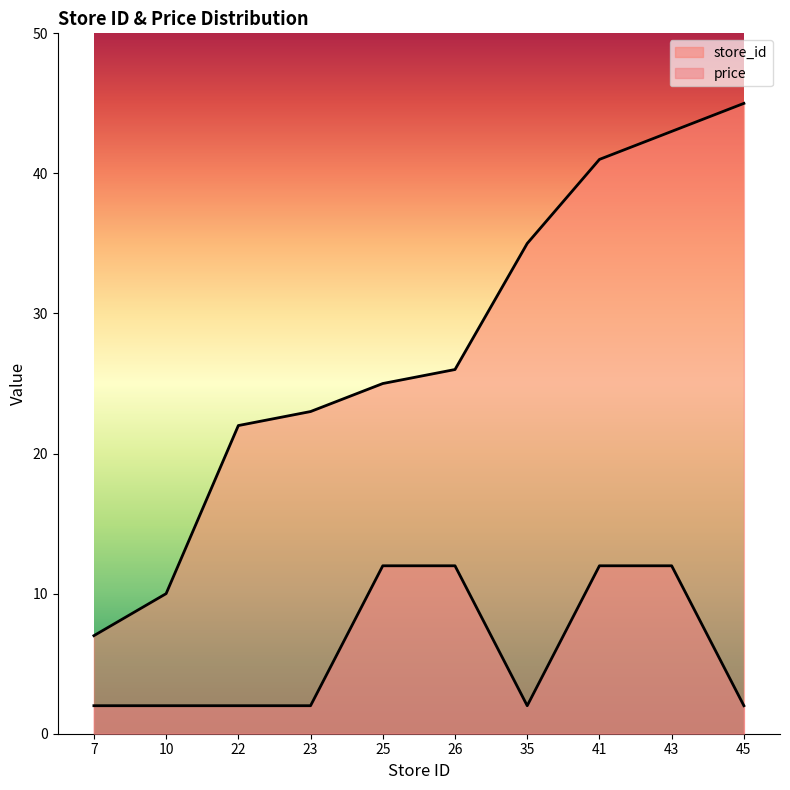

True or false: store_id and price cross at least once.

False